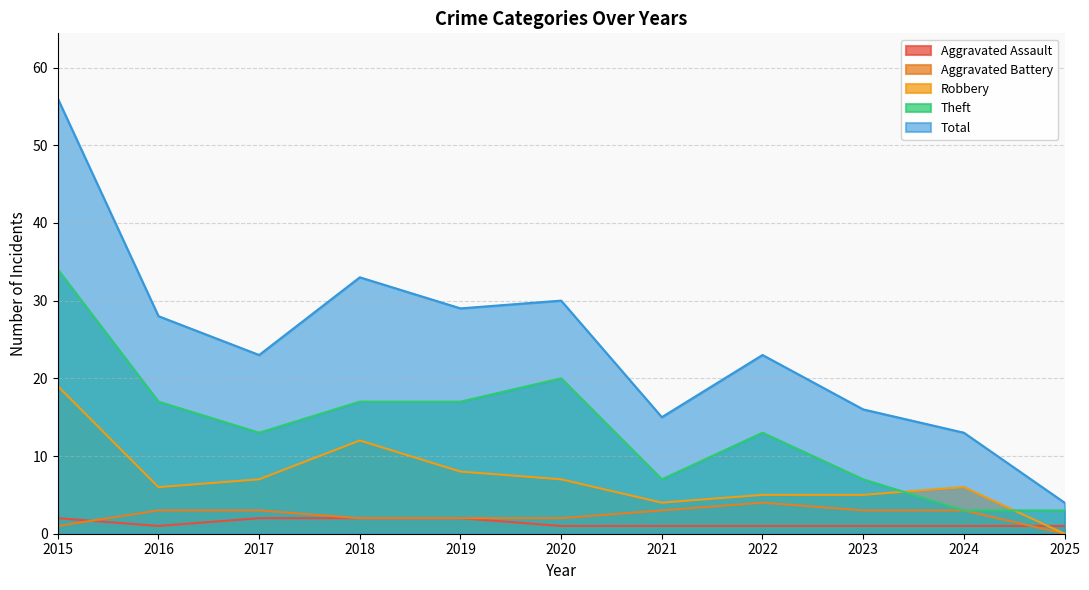

Read the Aggravated Assault value at 2019.

2